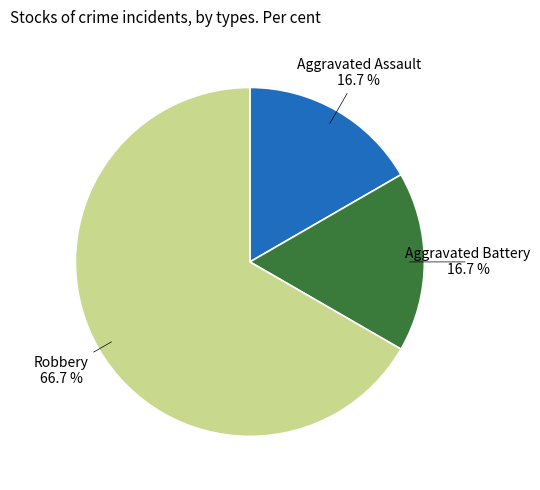

To the nearest percent, what is the difference between the largest and smallest slice percentages?

50%